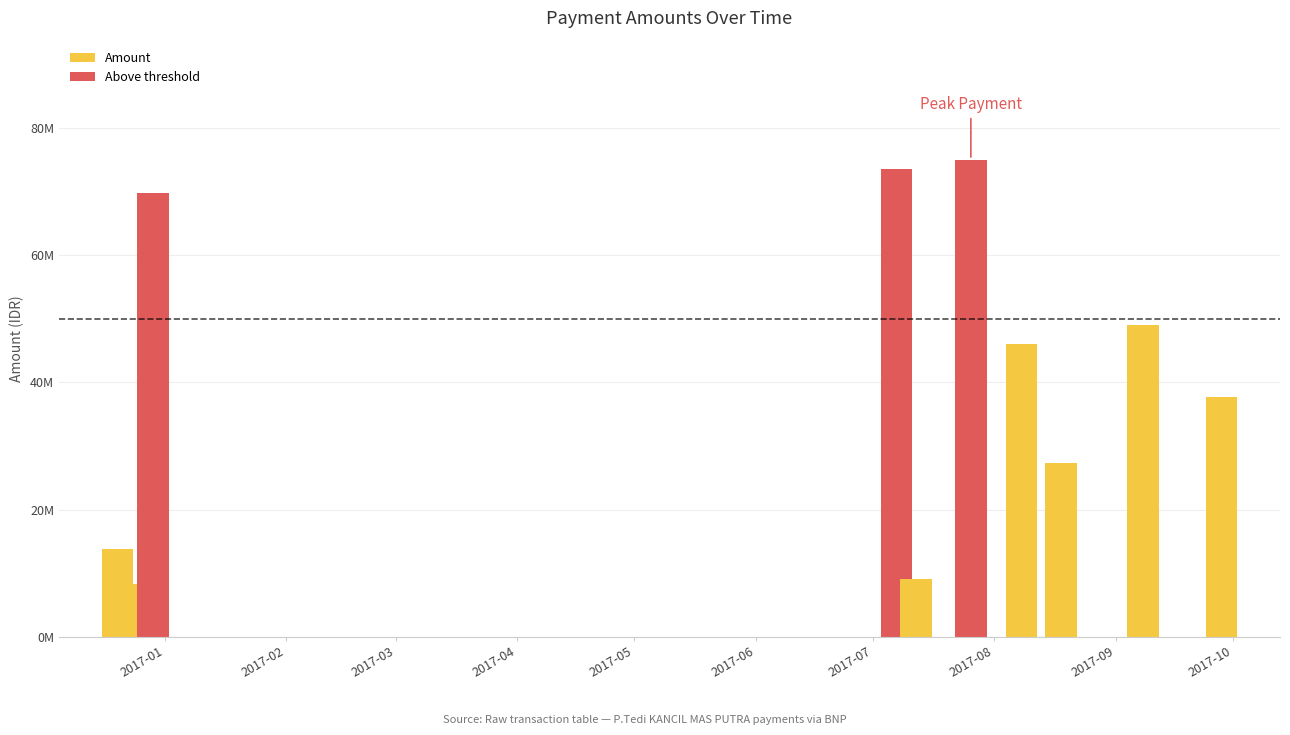

What is the label of the 3rd bar from the left?

2016-12-20